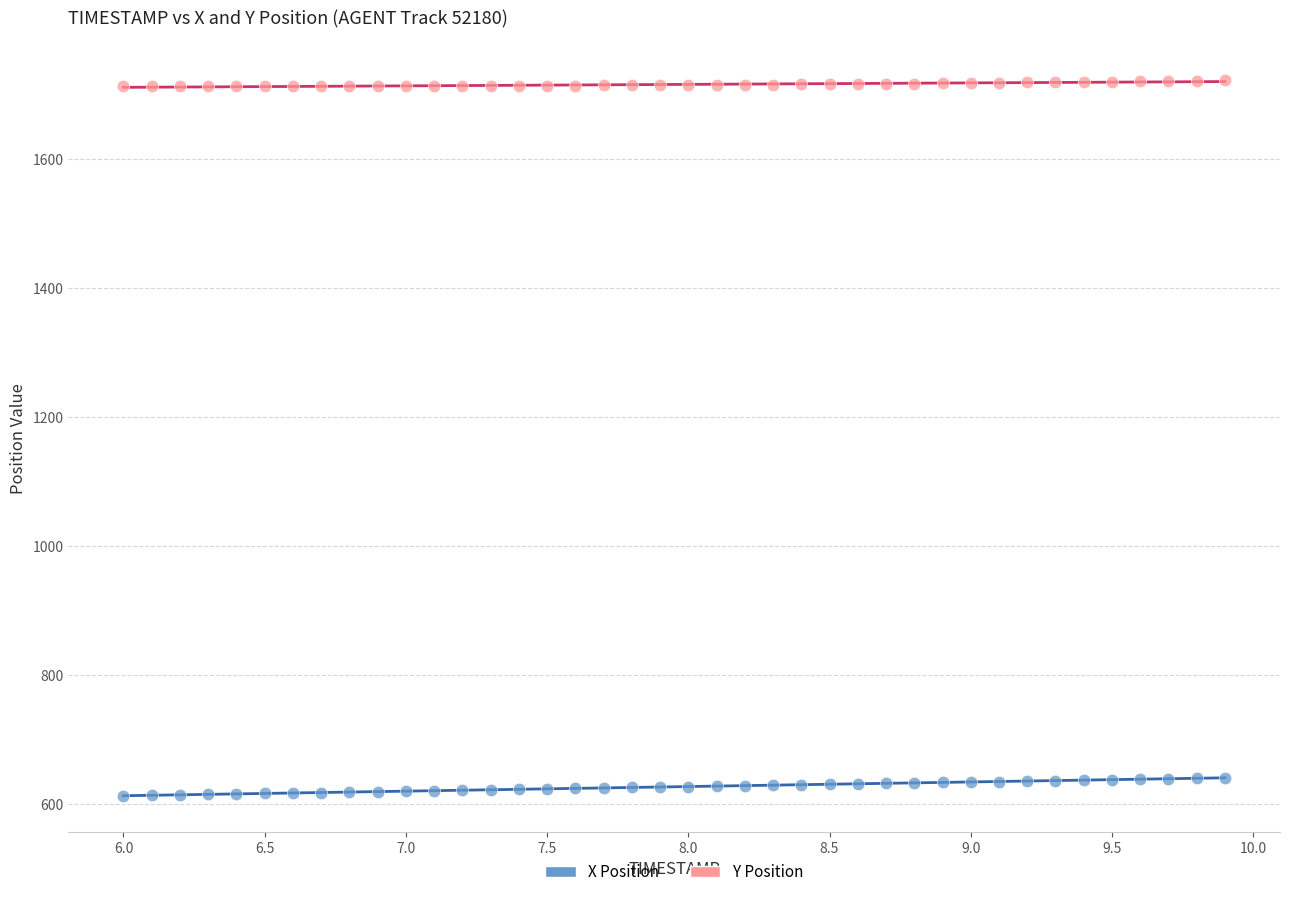

Which series reaches the minimum Y coordinate?

X Position